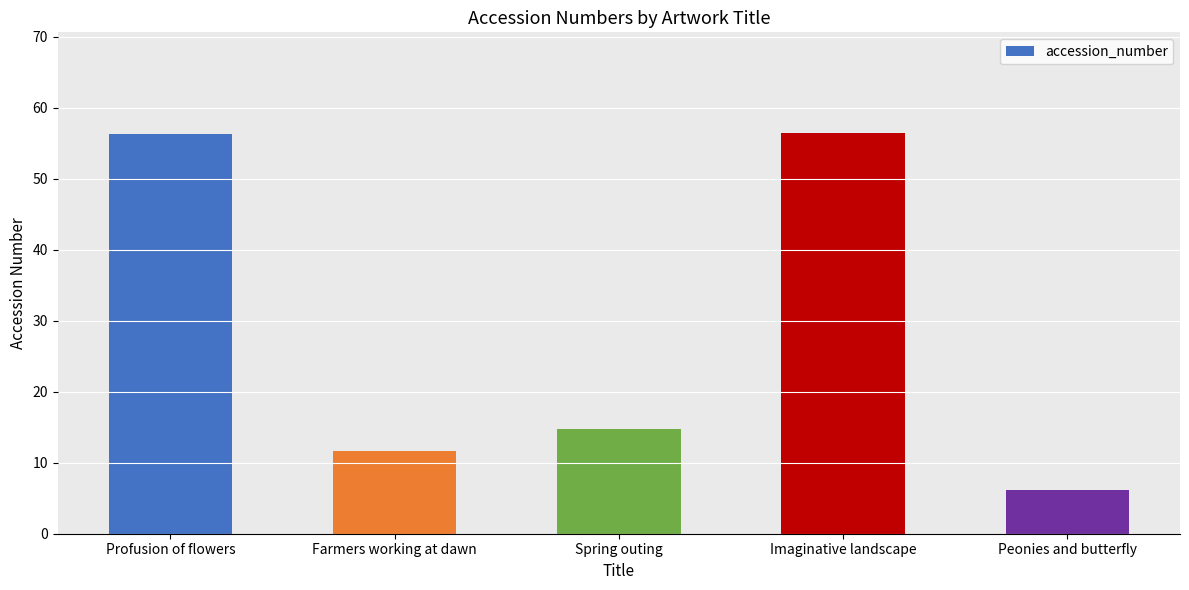

The chart shows a value of 11.6 at Farmers working at dawn. True or false?

True